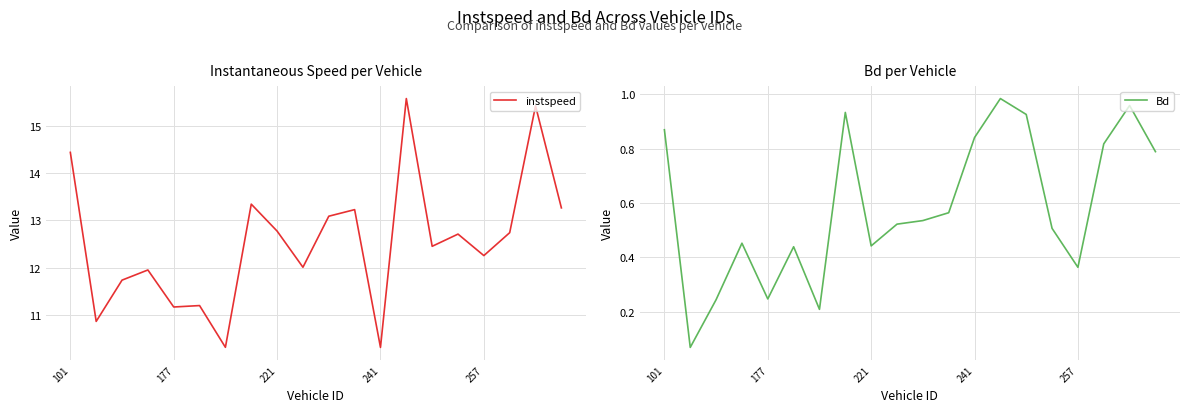

Which series has the largest total across all categories?

instspeed